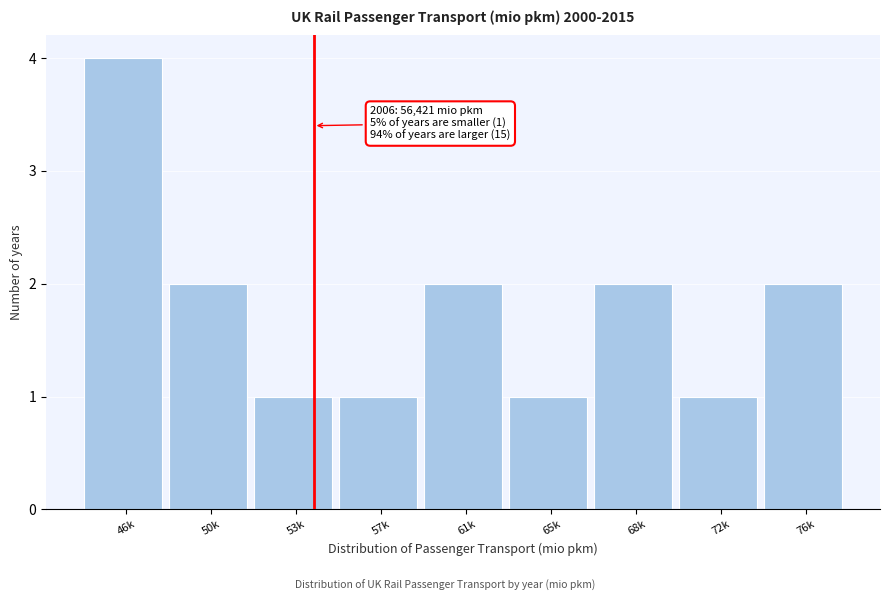

Reading left to right, list all the values displayed in this chart.

46k=4	50k=2	53k=1	57k=1	61k=2	65k=1	68k=2	72k=1	76k=2